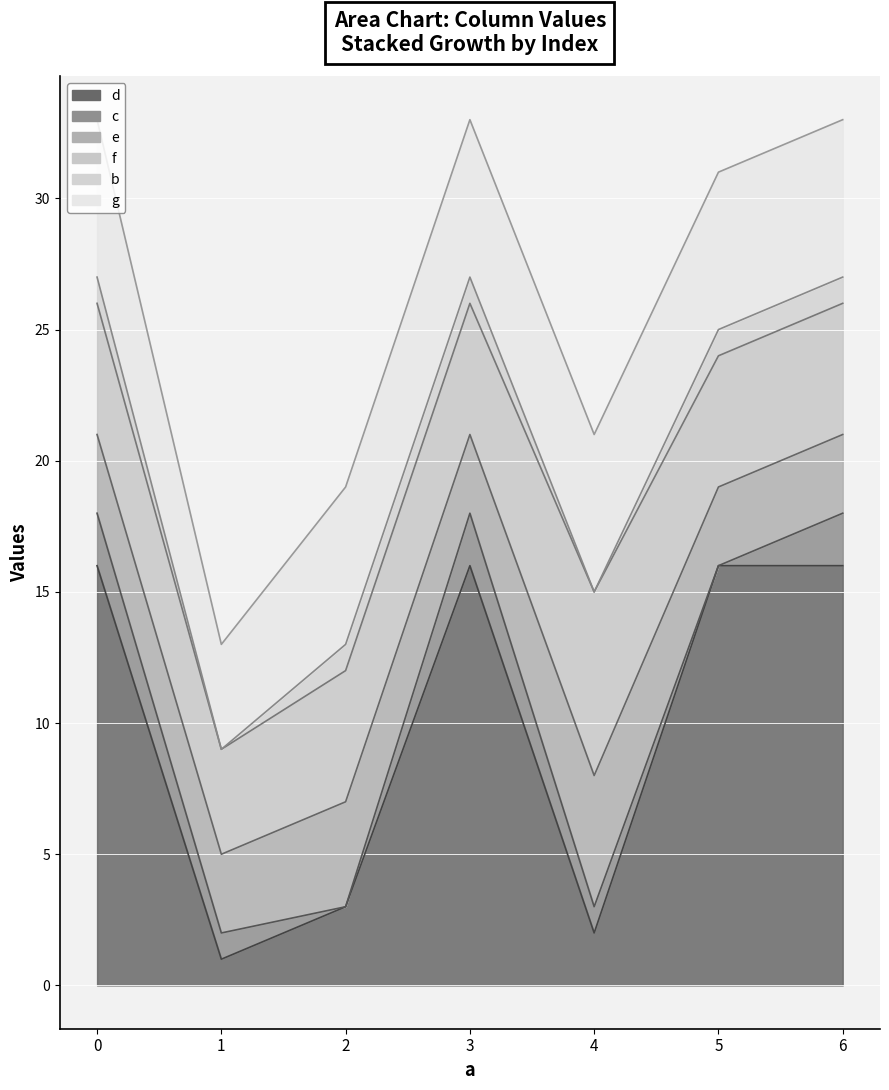

Reading right to left, list all the values displayed in this chart.

d: 6=16	5=16	4=2	3=16	2=3	1=1	0=16
c: 6=2	5=0	4=1	3=2	2=0	1=1	0=2
e: 6=3	5=3	4=5	3=3	2=4	1=3	0=3
f: 6=5	5=5	4=7	3=5	2=5	1=4	0=5
b: 6=1	5=1	4=0	3=1	2=1	1=0	0=1
g: 6=6	5=6	4=6	3=6	2=6	1=4	0=6